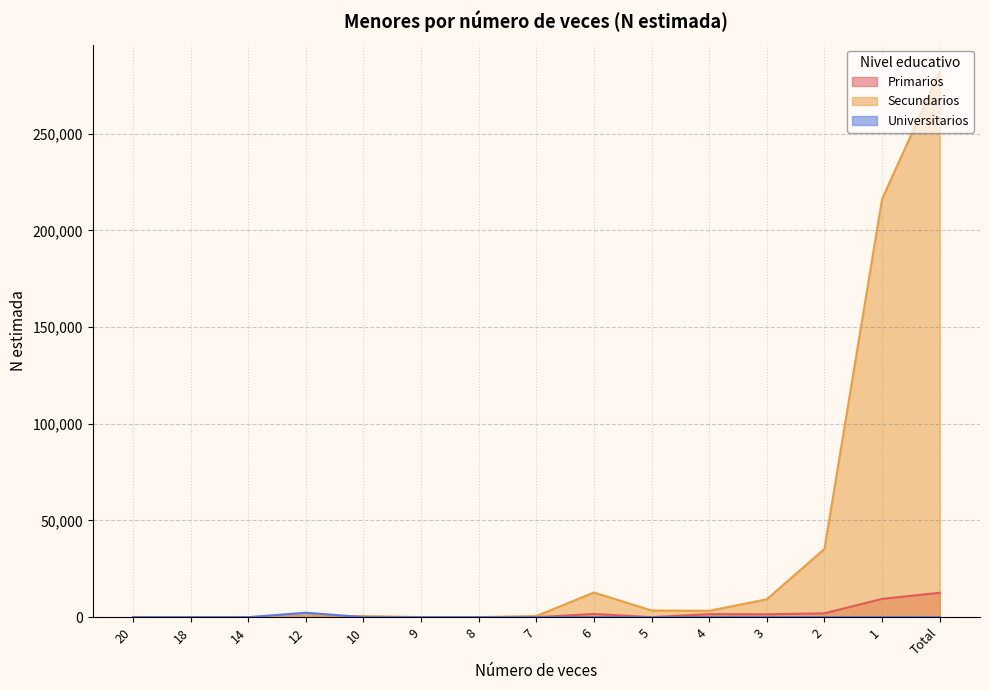

What position from the left is 2?

13